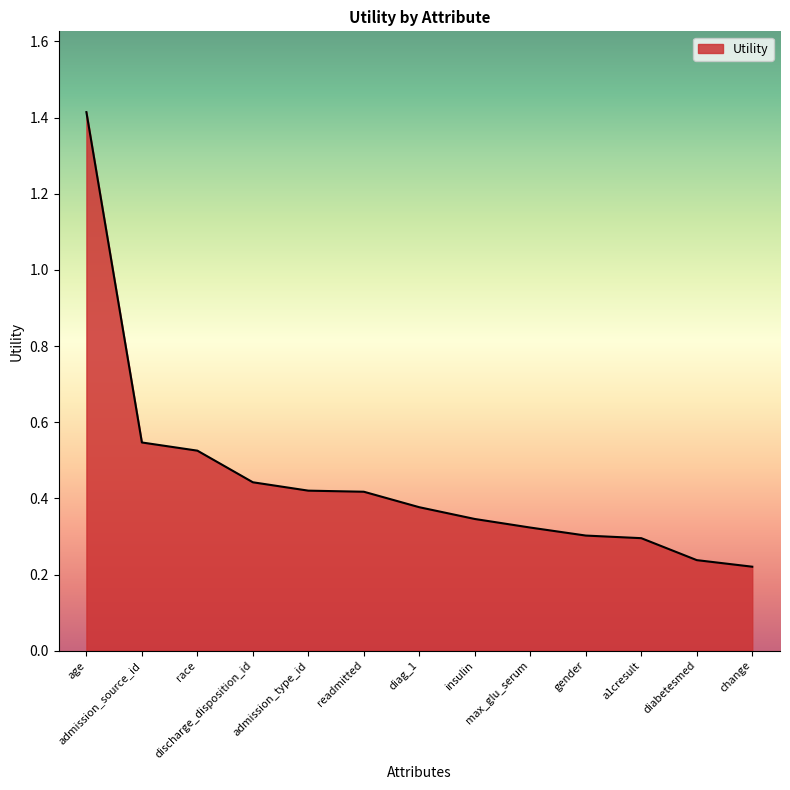

True or false: the data shows 0.1 at gender.

False